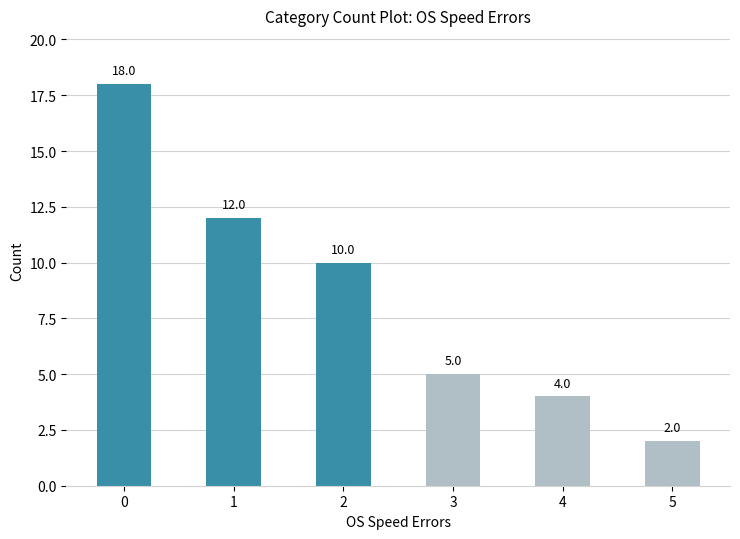

Rank the categories by value from highest to lowest.

0, 1, 2, 3, 4, 5